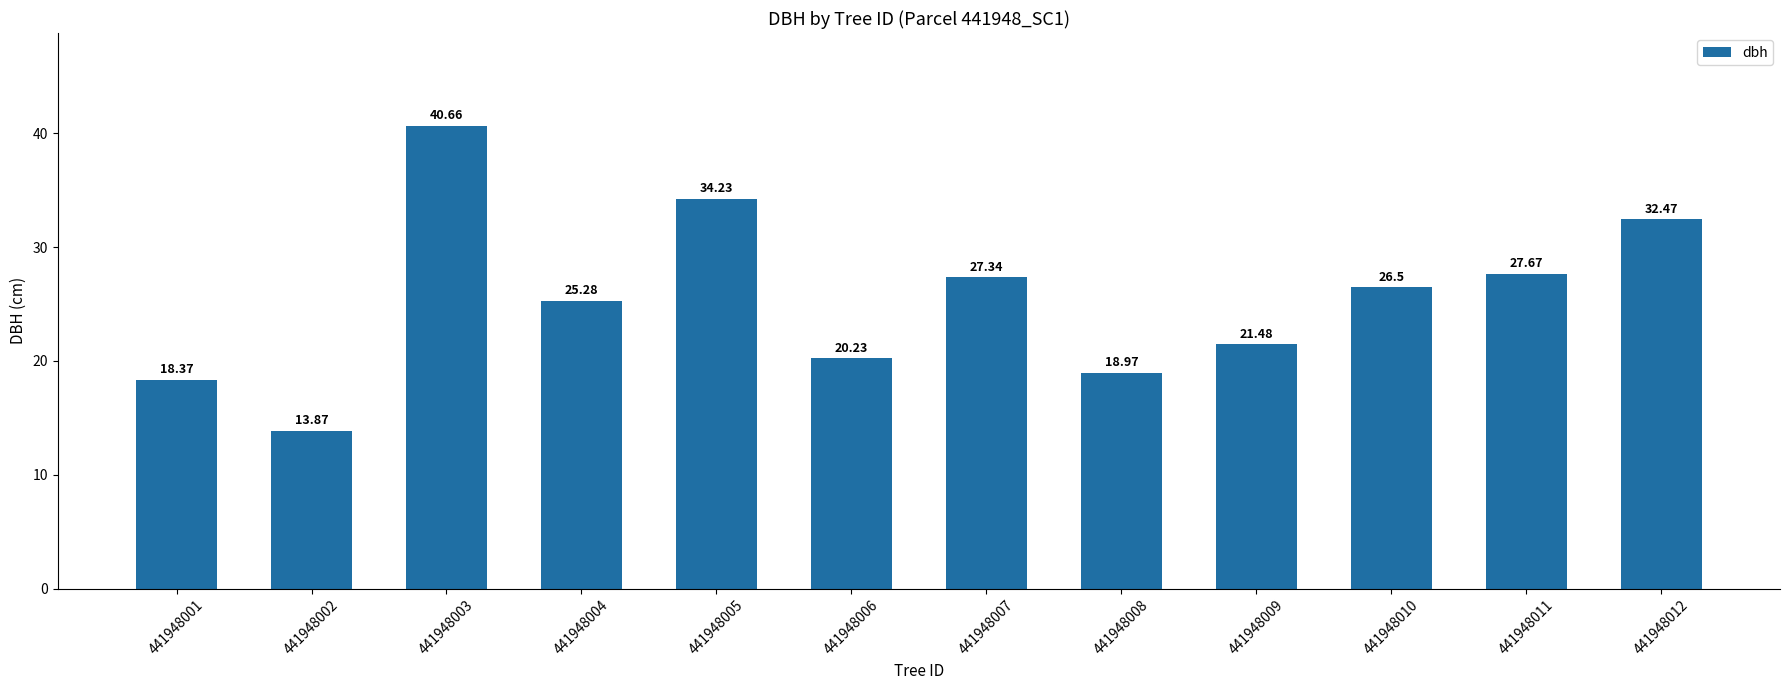

At which label does the data first exceed 26?

441948003